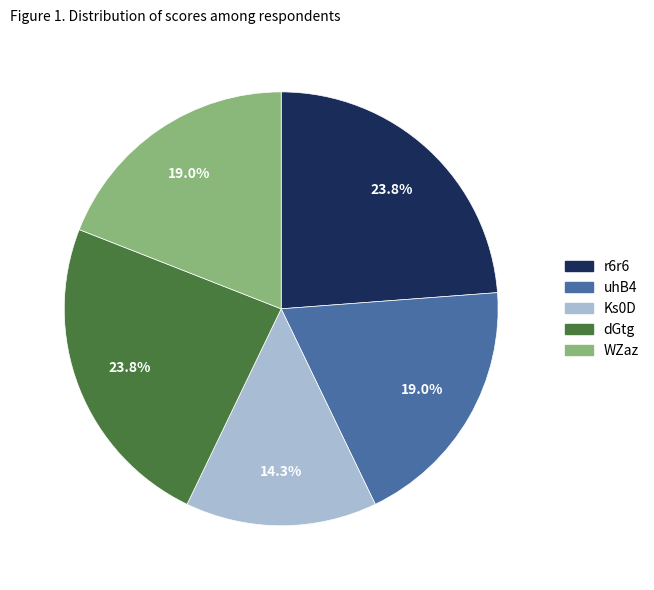

Is the sum of dGtg and uhB4 greater than half?

No